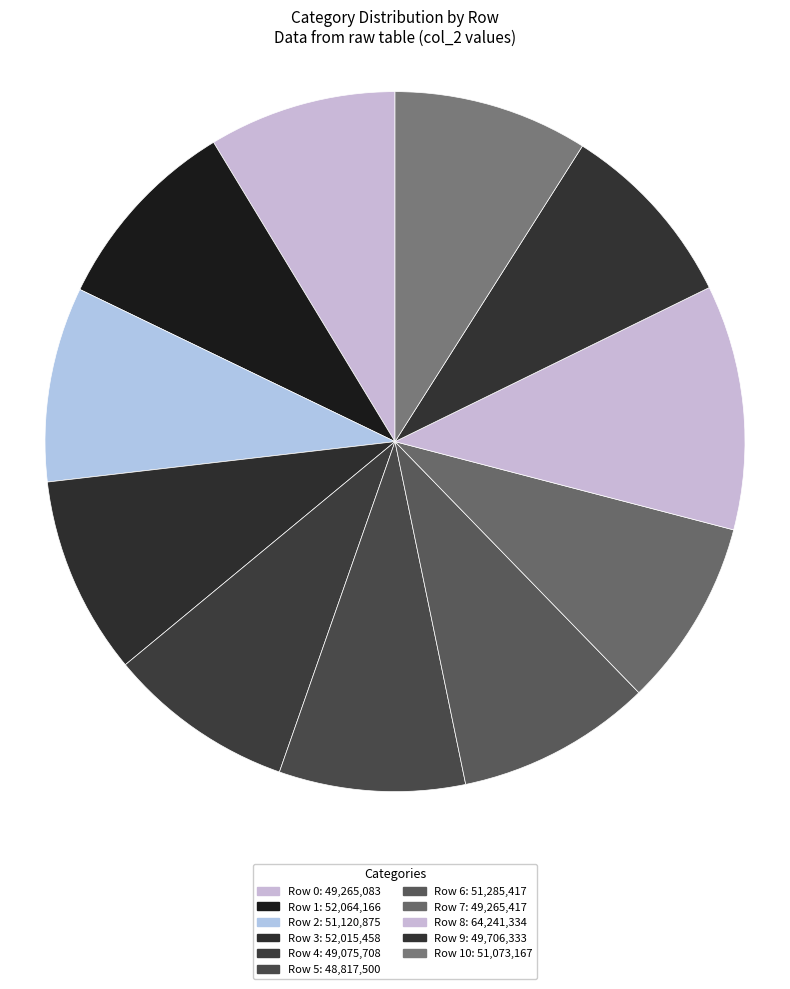

How many segments does this pie chart have?

11